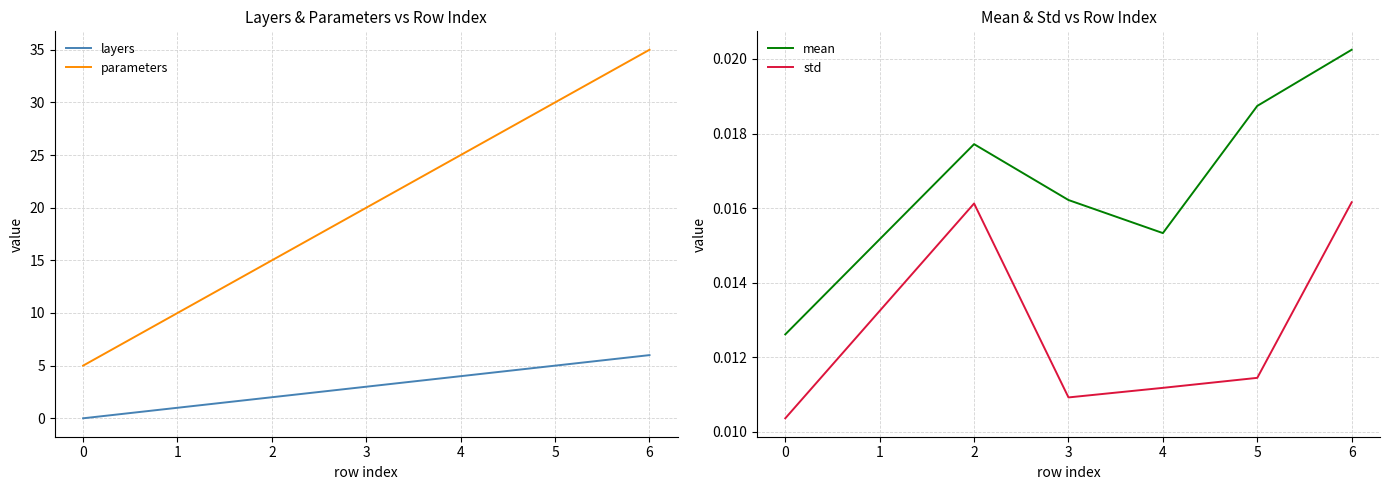

Which series has the widest spread of values?

parameters